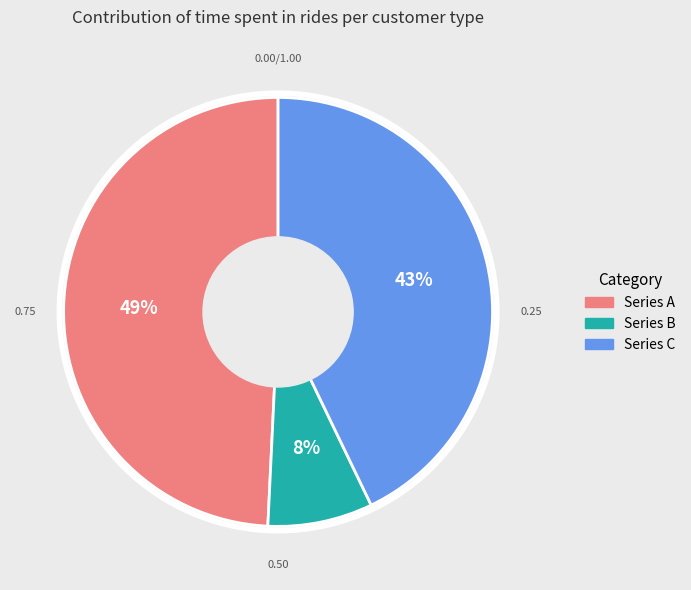

Rank the categories by value from lowest to highest.

Series B, Series C, Series A